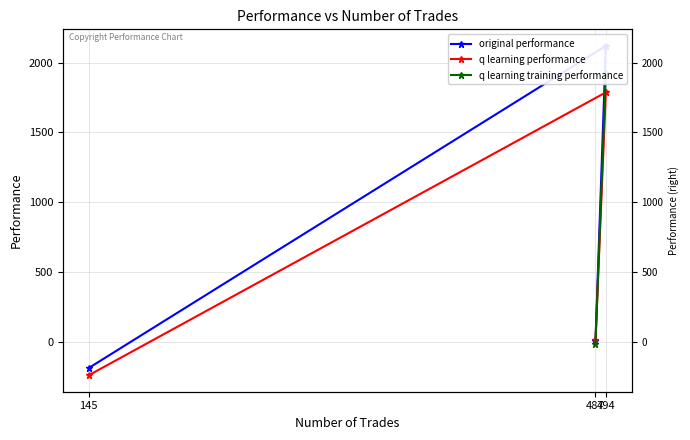

What is the sum of the original performance values at 494 and 487?

2125.9